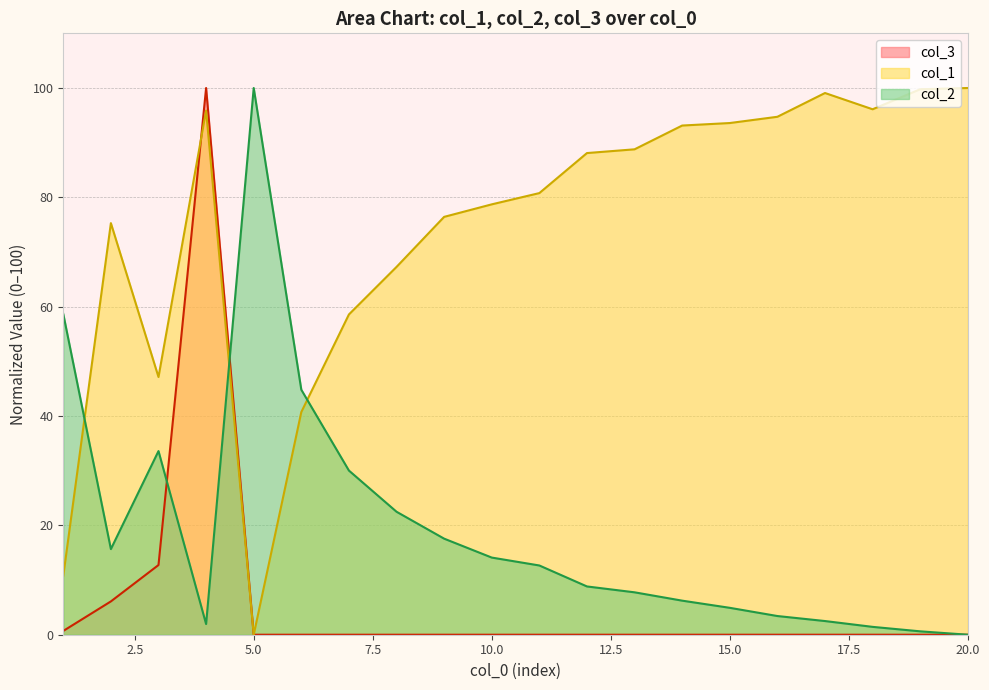

True or false: col_2 and col_3 cross at least once.

True